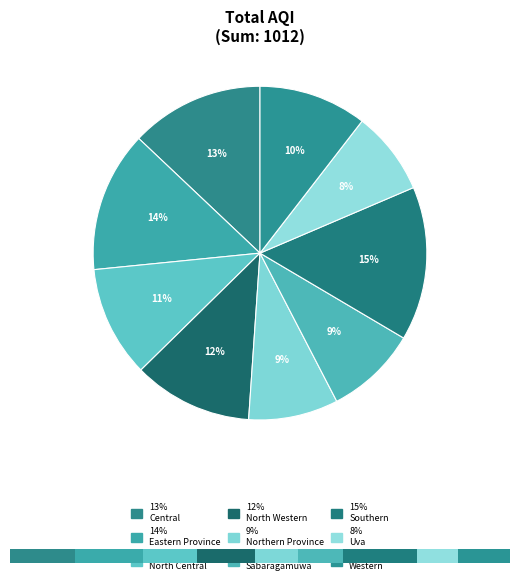

To the nearest percent, what is the average slice percentage?

11%